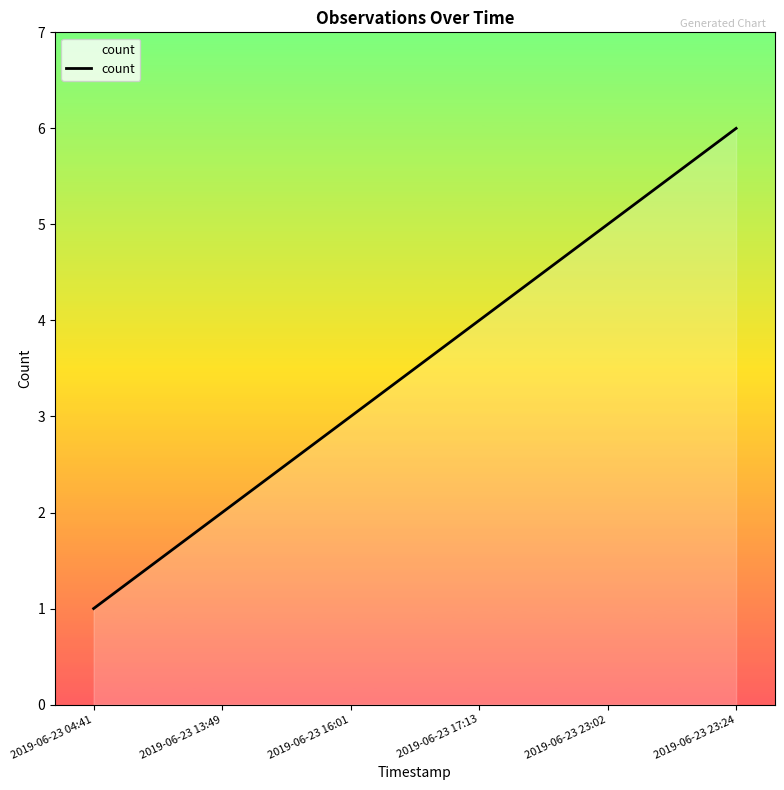

Does the chart display data point markers on the line(s)?

No